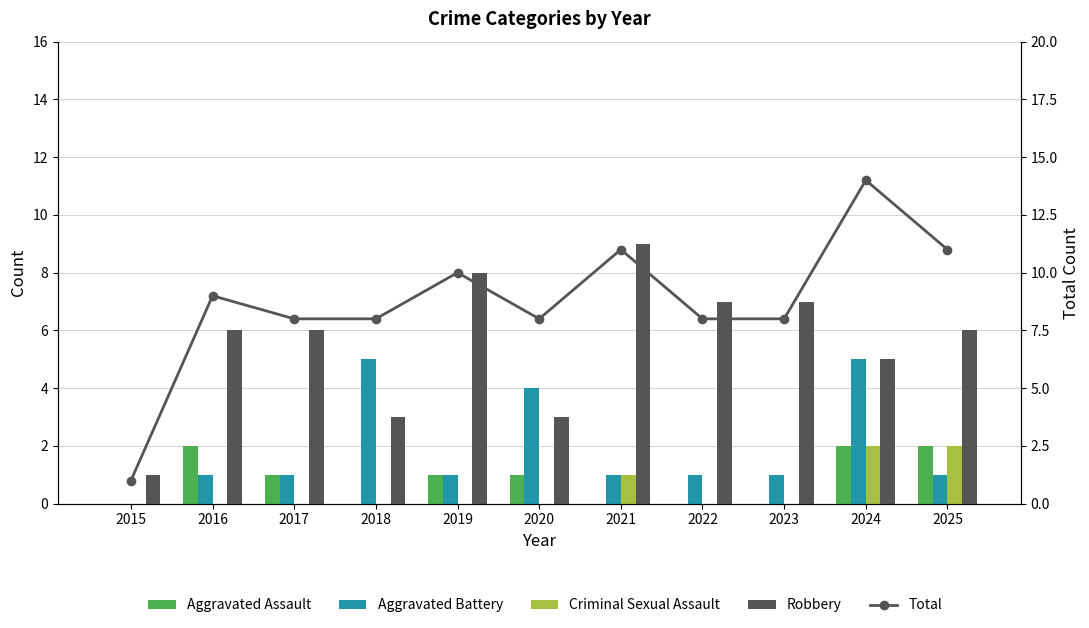

Which series has the largest range (max minus min)?

Total